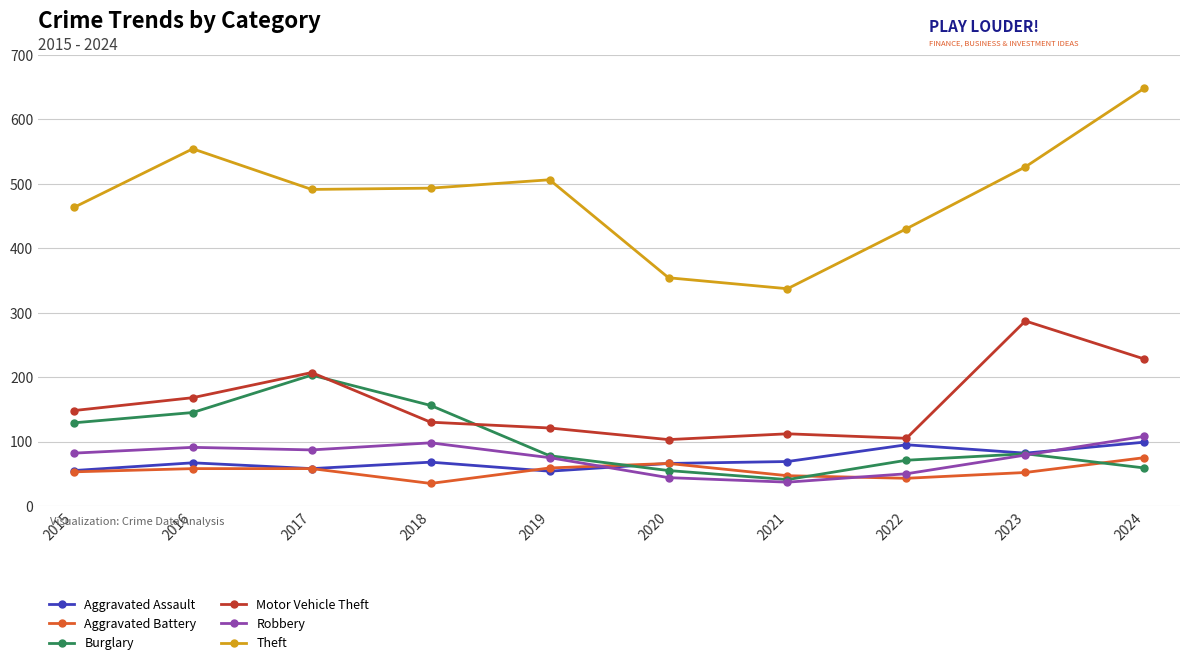

True or false: Motor Vehicle Theft has a value of 37 at 2021.

False